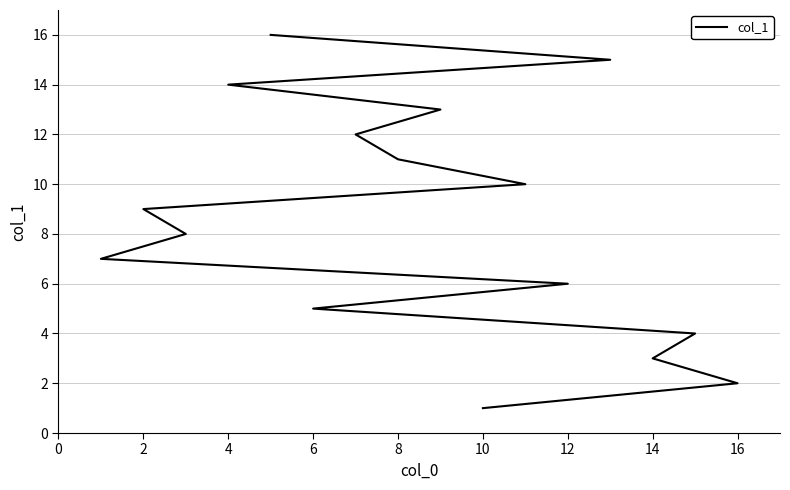

Where does the data first go above 9?

16